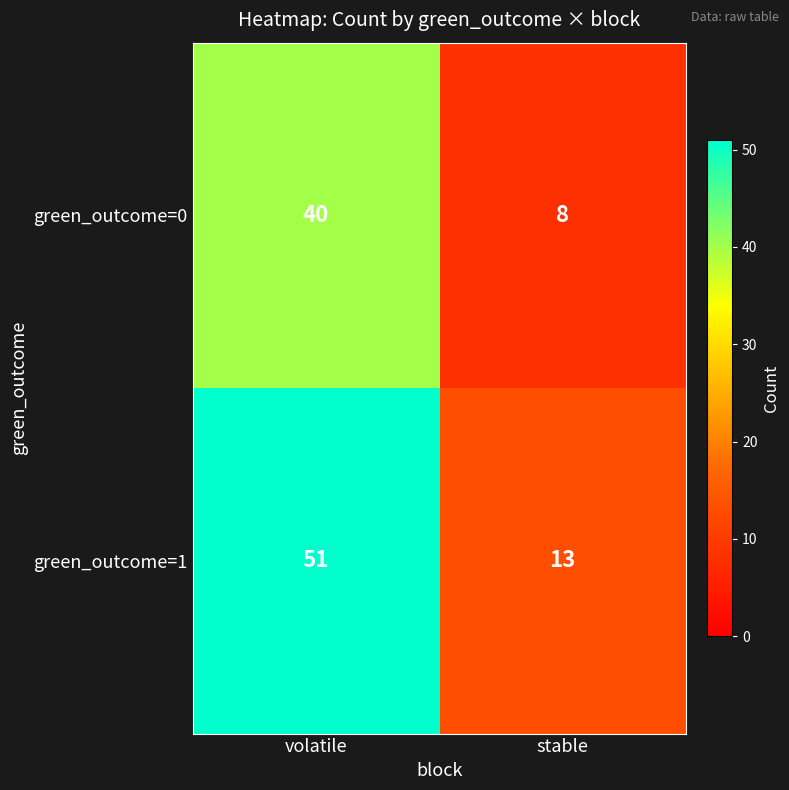

Which series has the largest total across all categories?

green_outcome=1